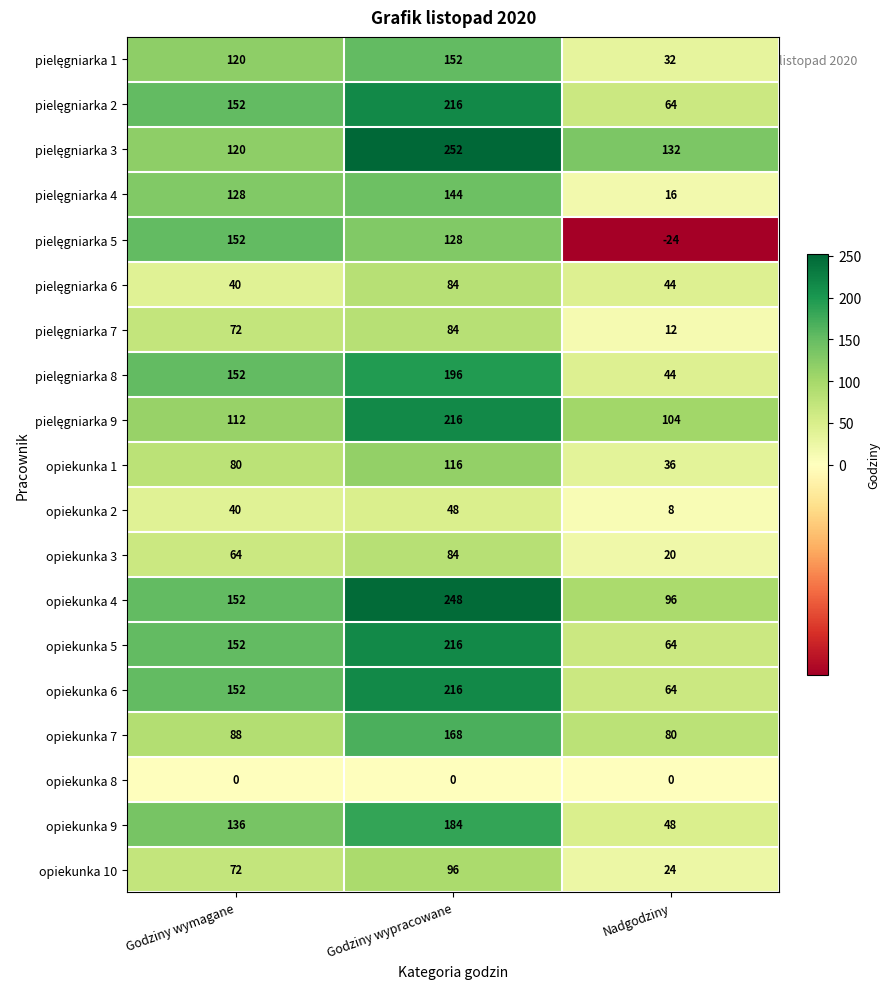

Count the opiekunka 1 values in the range 36 to 116.

3